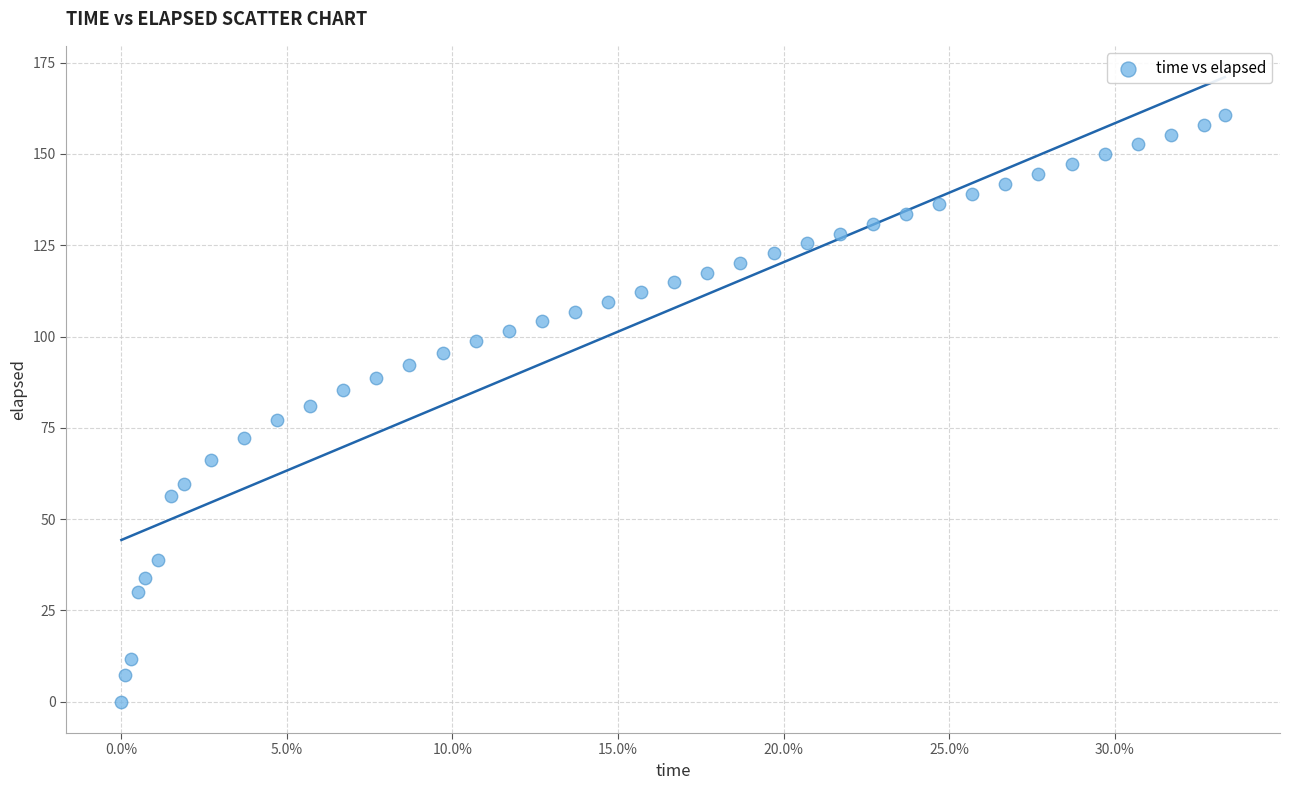

What is the range of X values (max minus min)?

0.3